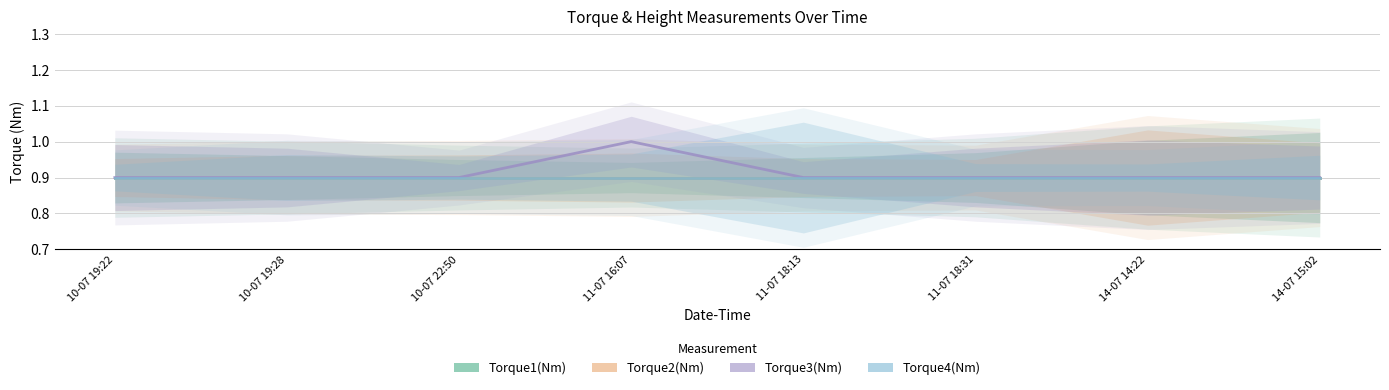

True or false: Torque4(Nm) and Torque3(Nm) intersect in this chart.

False